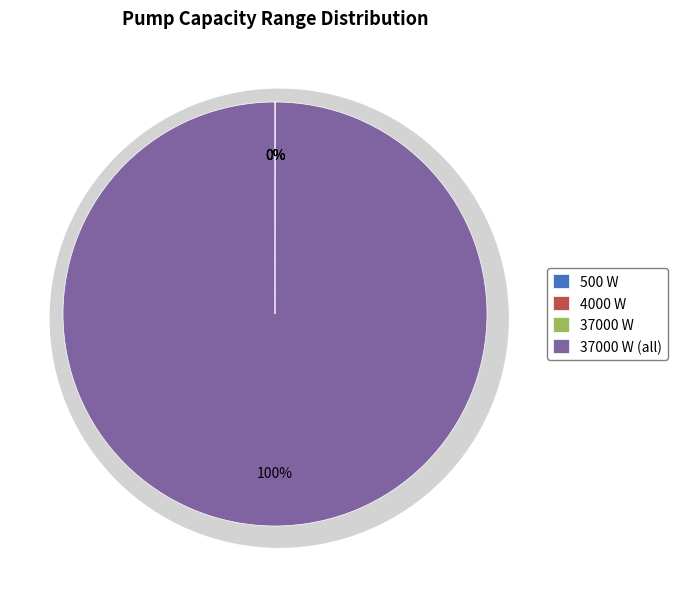

How many slices are in this pie chart?

4